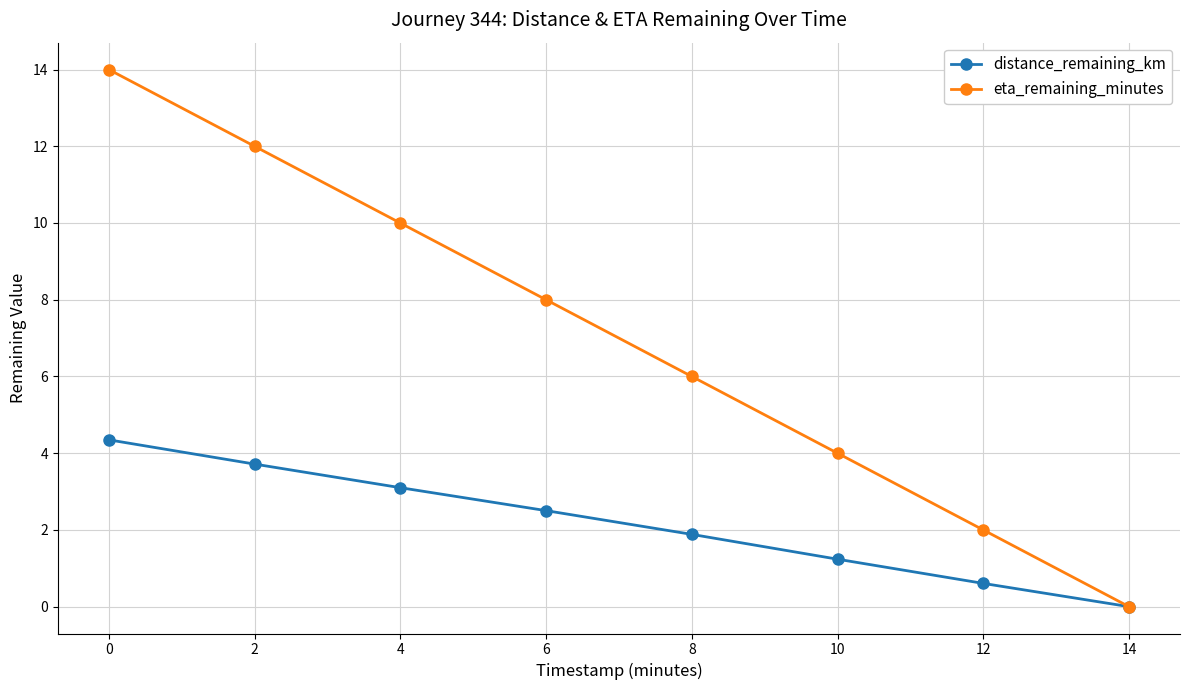

What are all the series names shown in the legend?

distance_remaining_km, eta_remaining_minutes